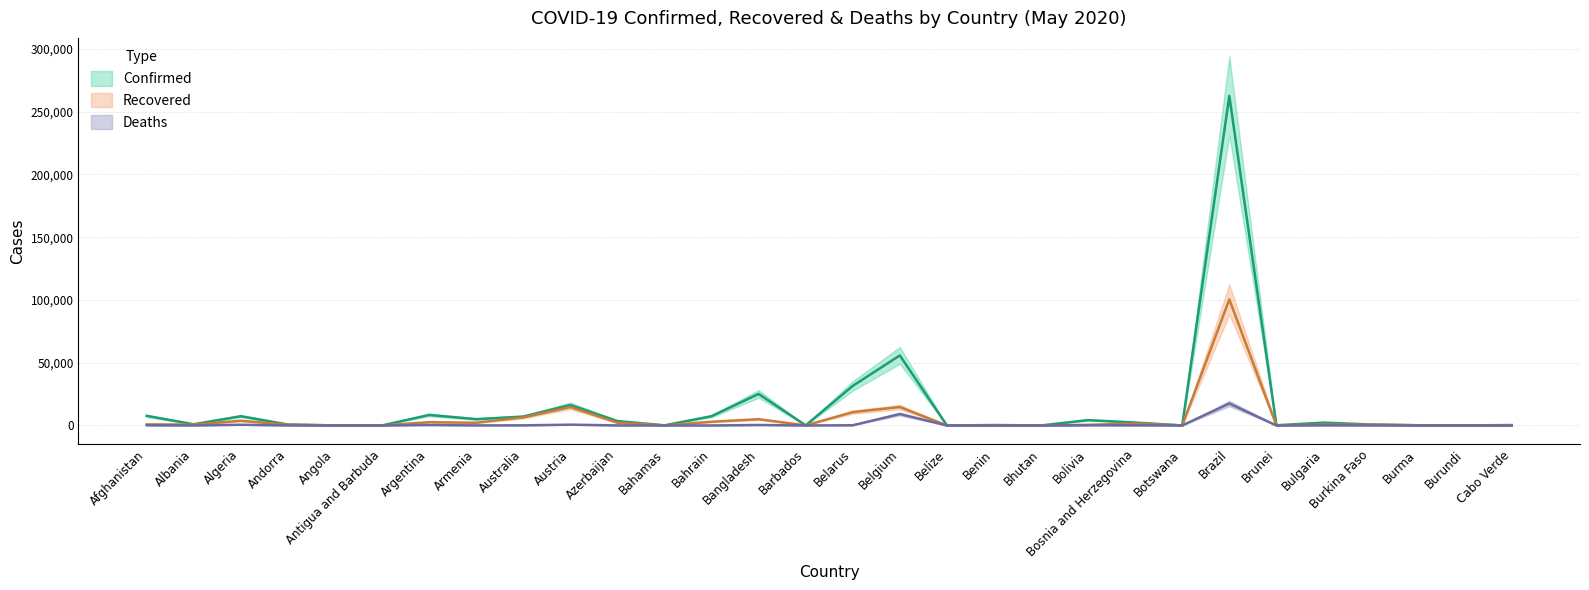

How many values in Deaths are above zero?

29